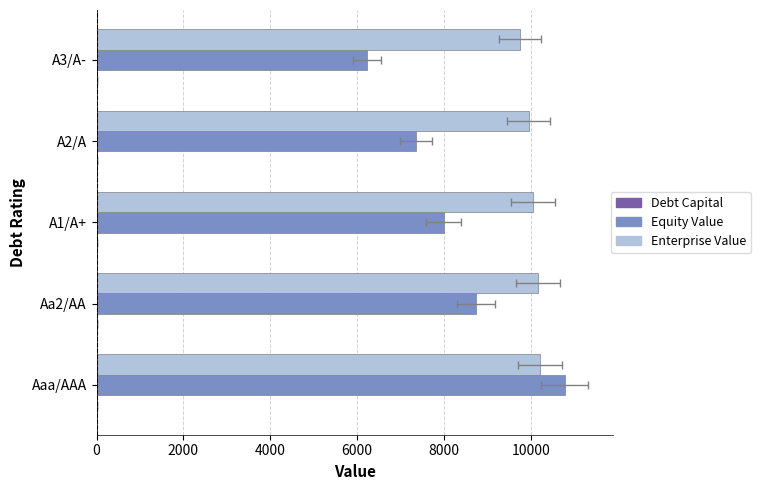

What are all the series names shown in the legend?

Debt Capital, Equity Value, Enterprise Value